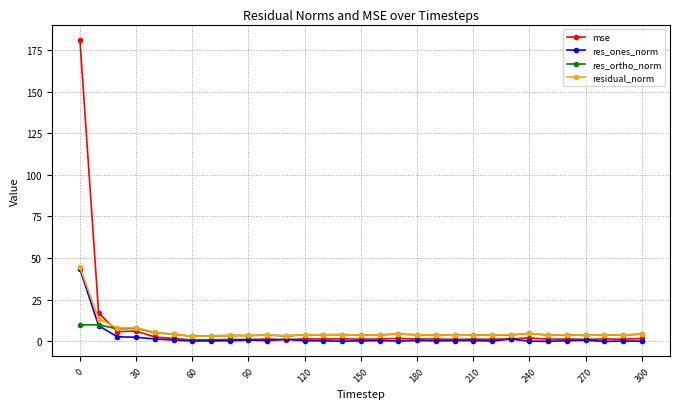

Does the chart have visible grid lines?

Yes